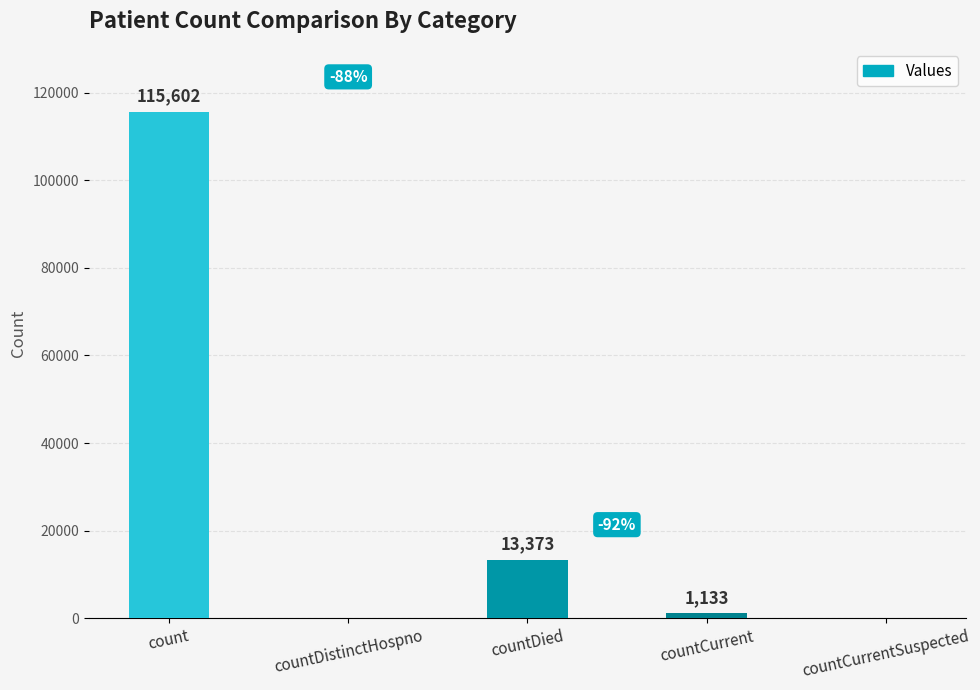

What is the average value?

26022